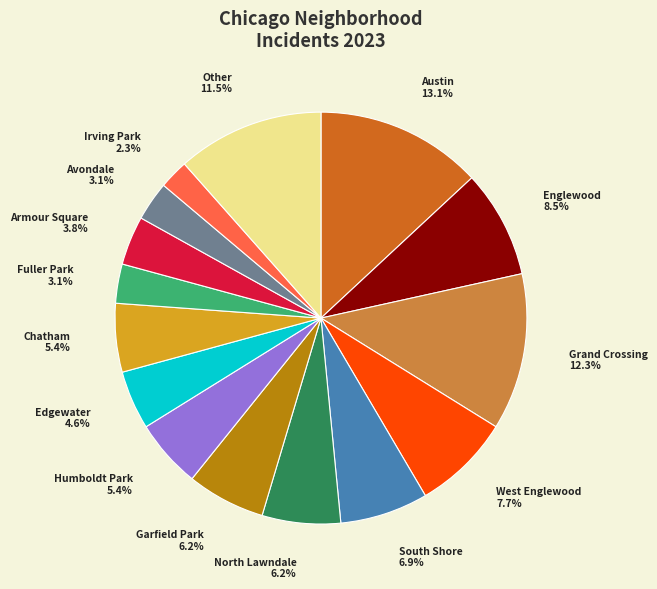

Does any single category account for the majority?

No